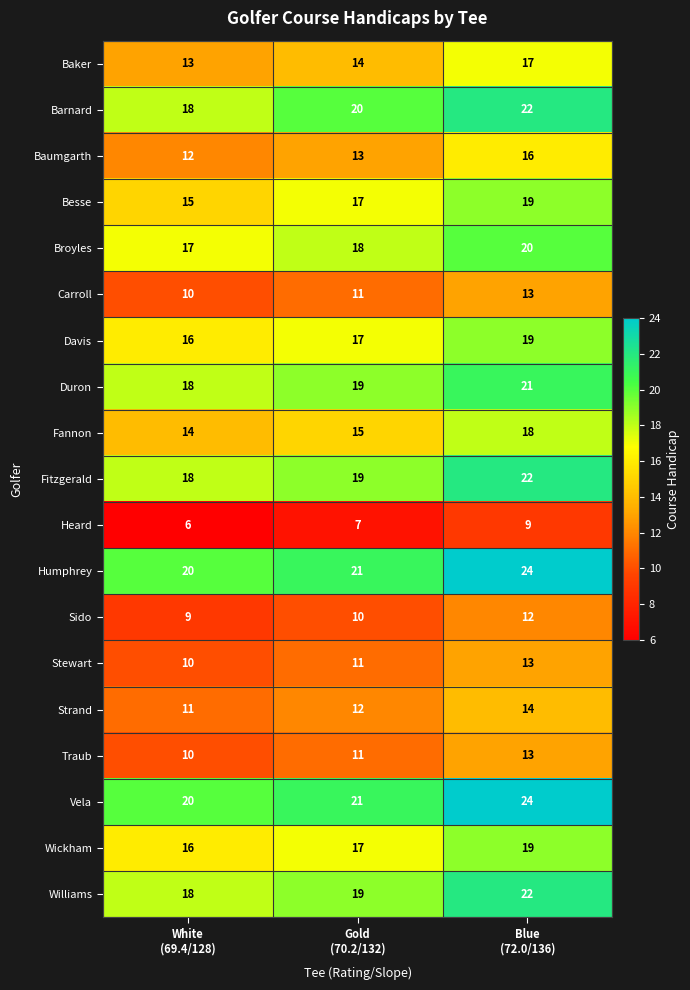

At how many categories does at least one series exceed 7?

3